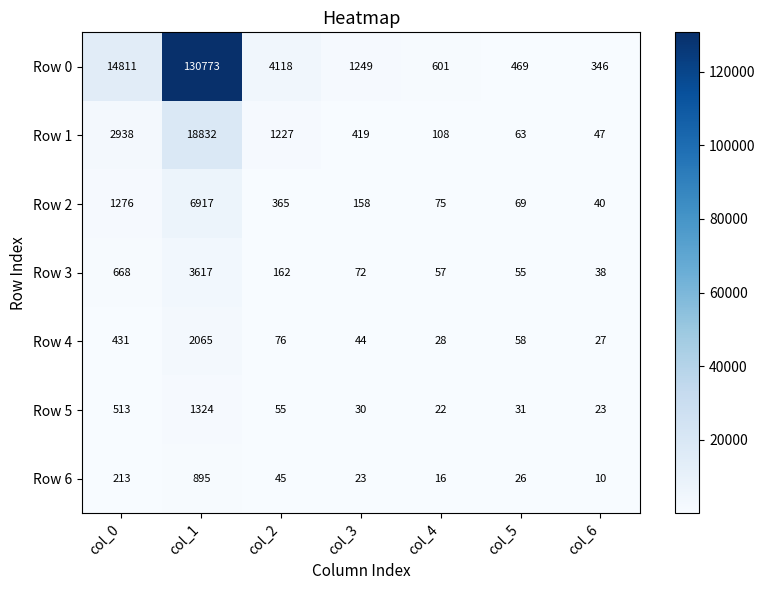

What is the total value across all series at col_0?

20850